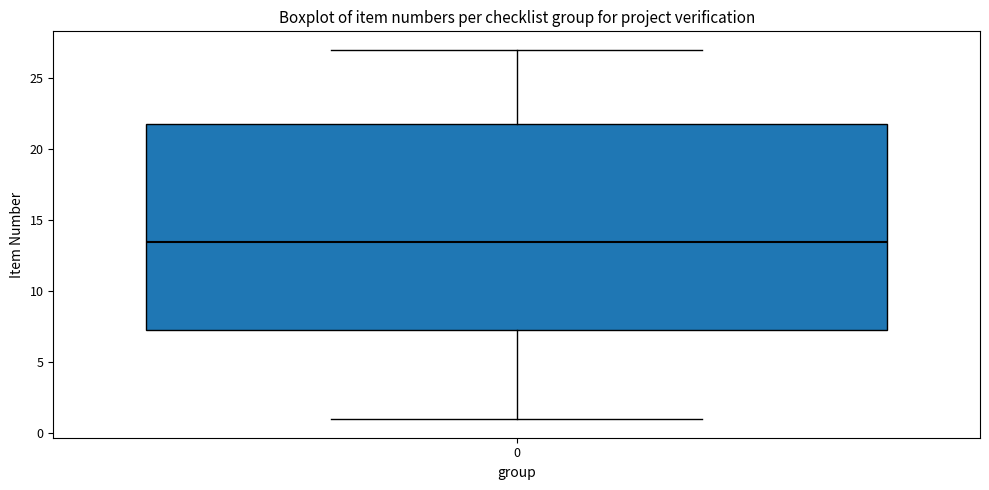

Transcribe this box plot: give where the median line is, the range the box spans, and where the two whiskers end, as read against the y-axis. The values are not printed on the chart, so give them approximately, as read against the axis.

median 13.5, box 7.5 to 22.0, whiskers 1.0 to 27.0